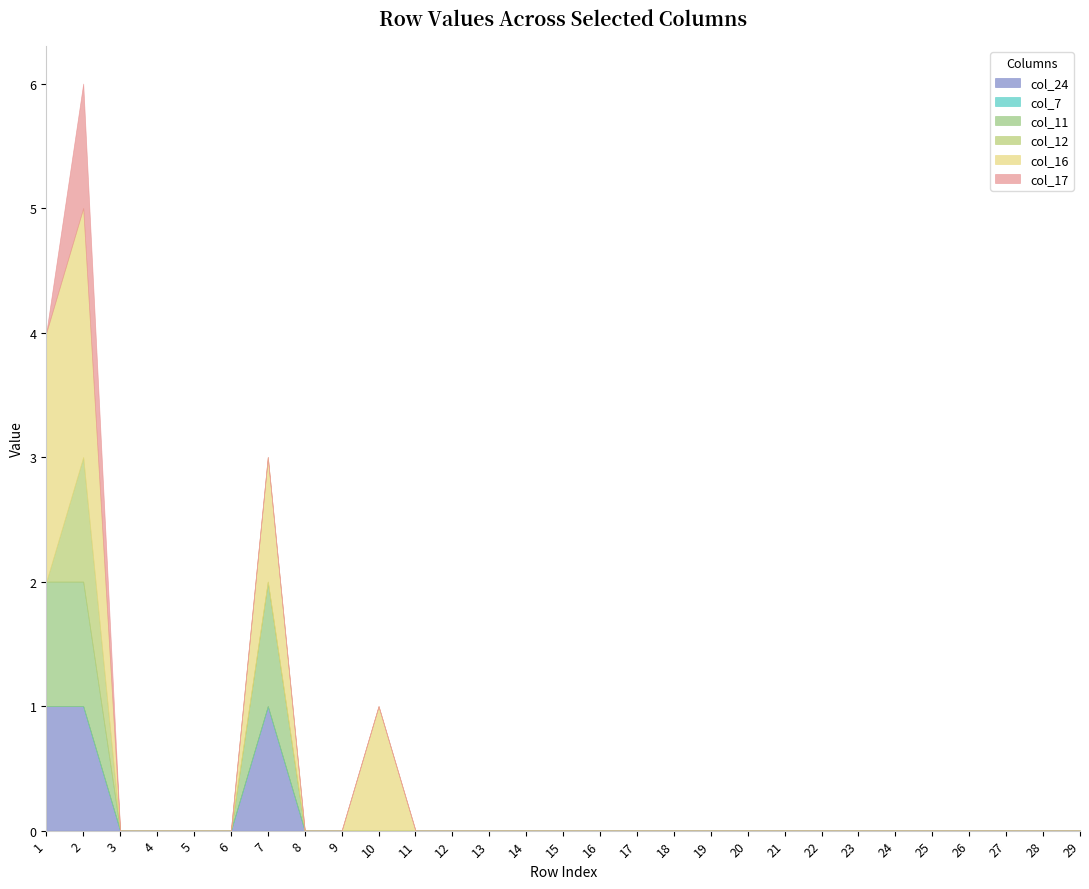

How many values in col_24 are above zero?

3